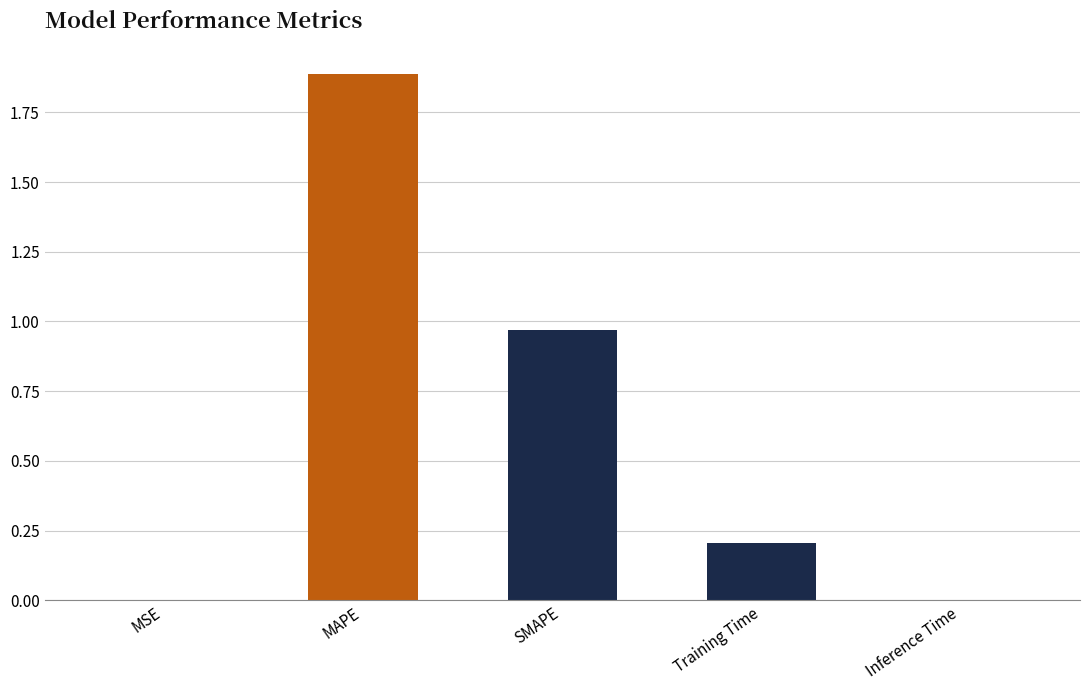

True or false: the data shows 1.5 at SMAPE.

False